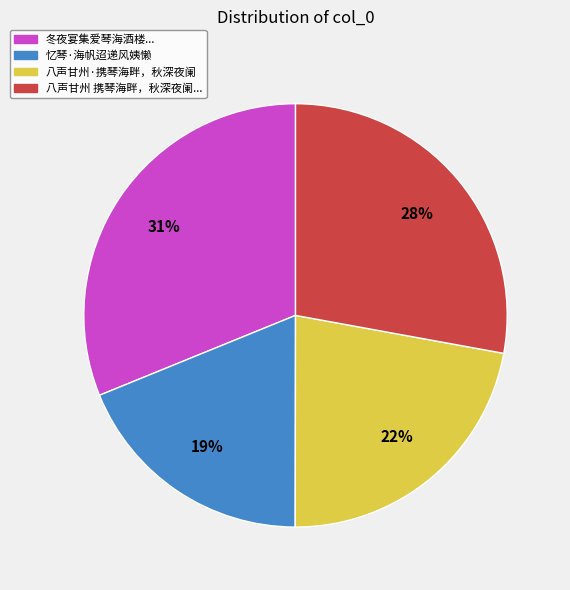

Is there any slice that represents more than half of the pie?

No